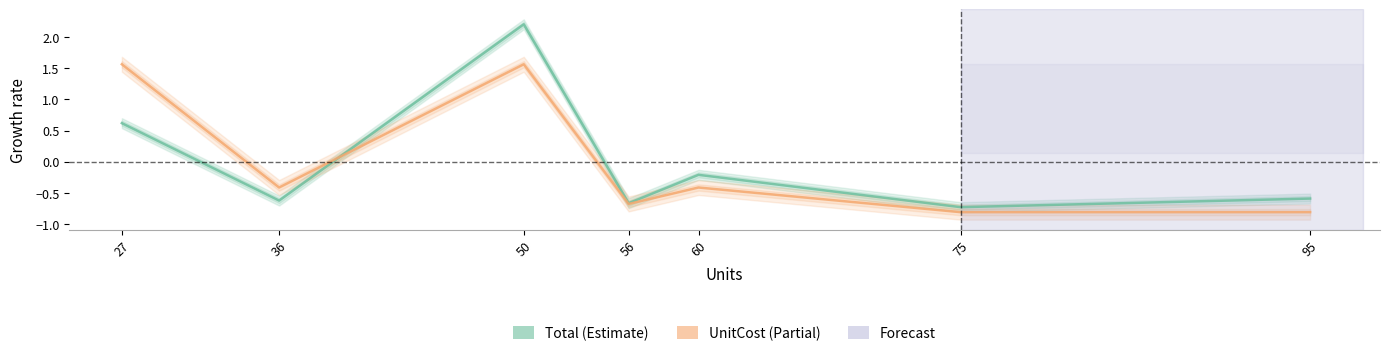

How many values in Total are above zero?

2